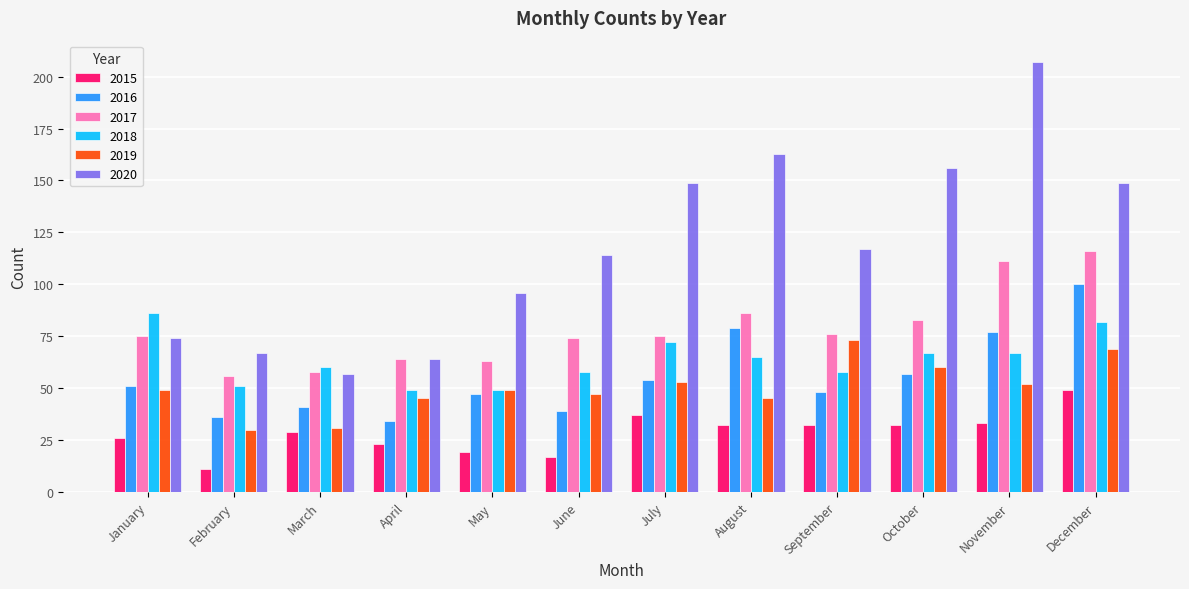

Is the value of 2016 at January greater than the value of 2020 at December?

No